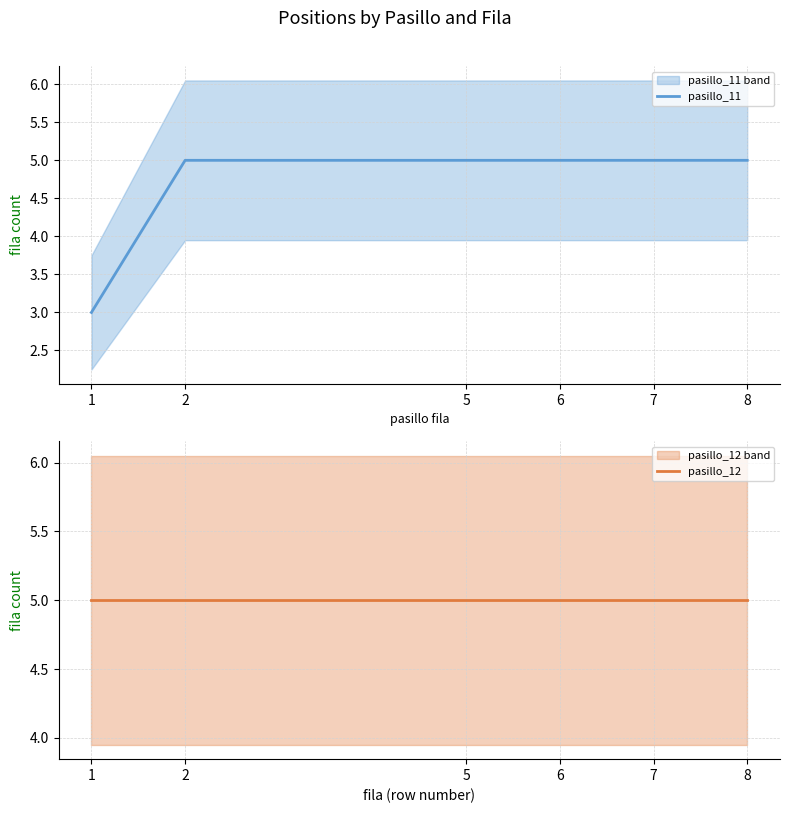

Between 6 and 5, which is larger?

6